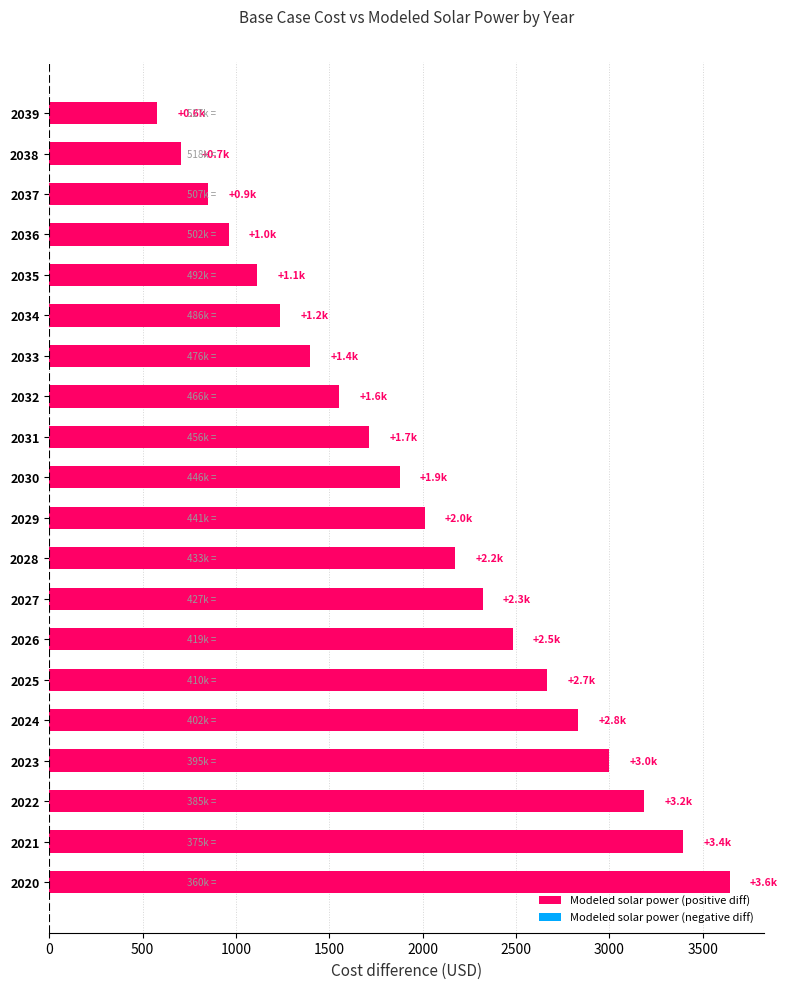

Which label corresponds to the smallest value in the chart?

2039